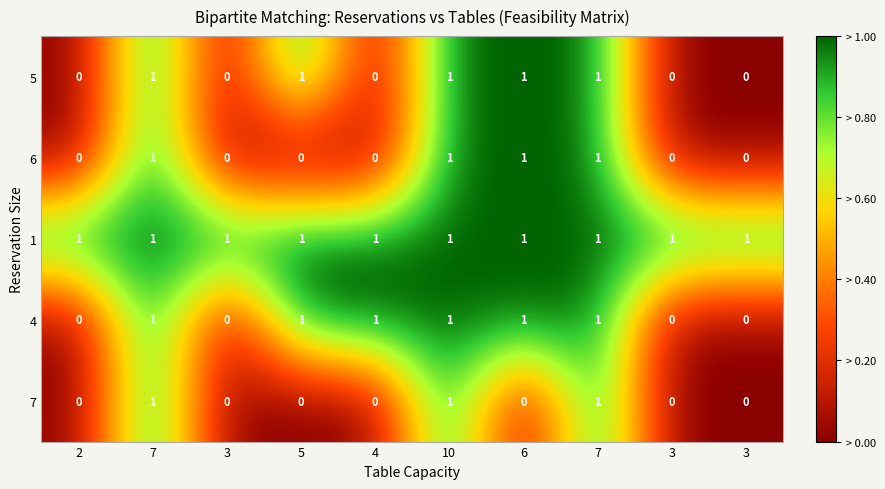

How many values in the 7 series exceed 0?

3